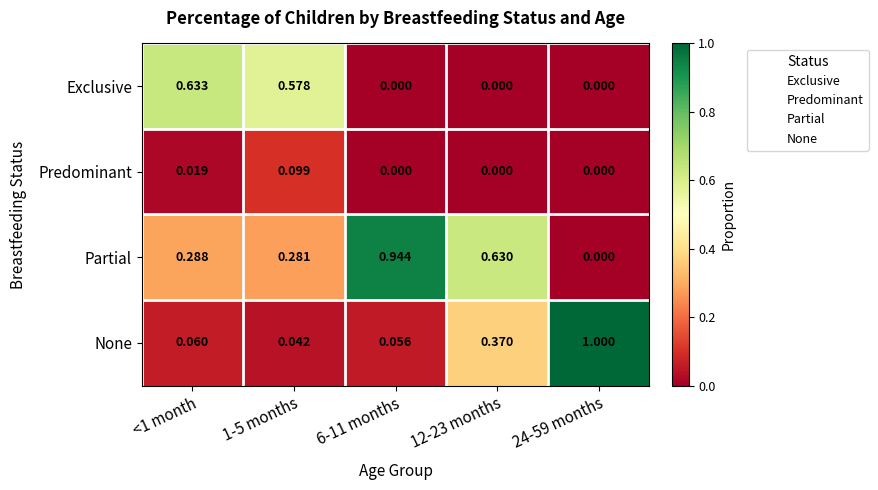

At 1-5 months, list the series in order from largest to smallest.

Exclusive, Partial, Predominant, None